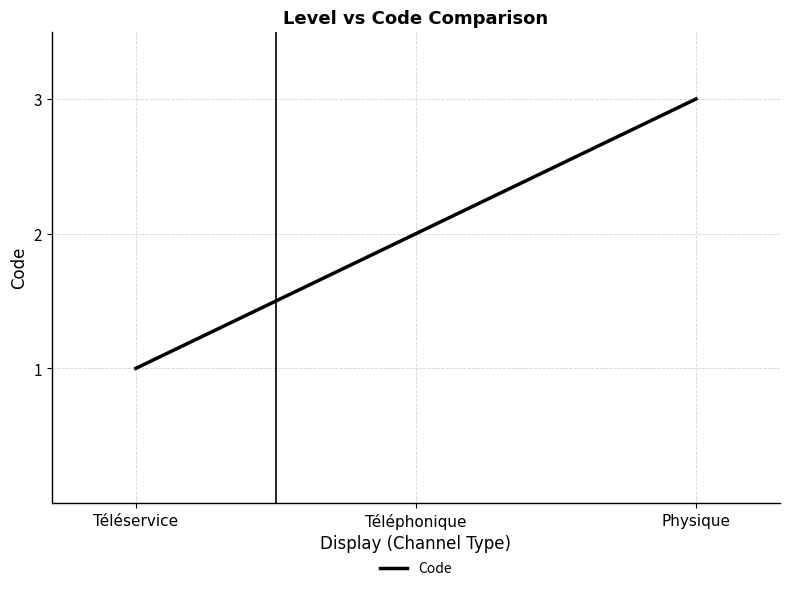

Which category has the lowest value across all series?

Téléservice